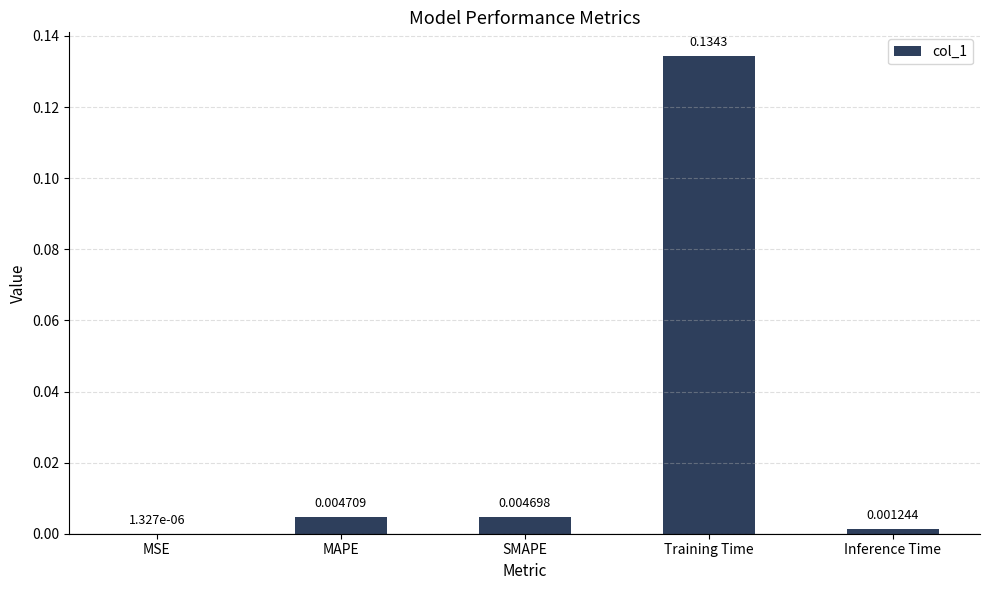

Which category has the highest value across all series?

Training Time